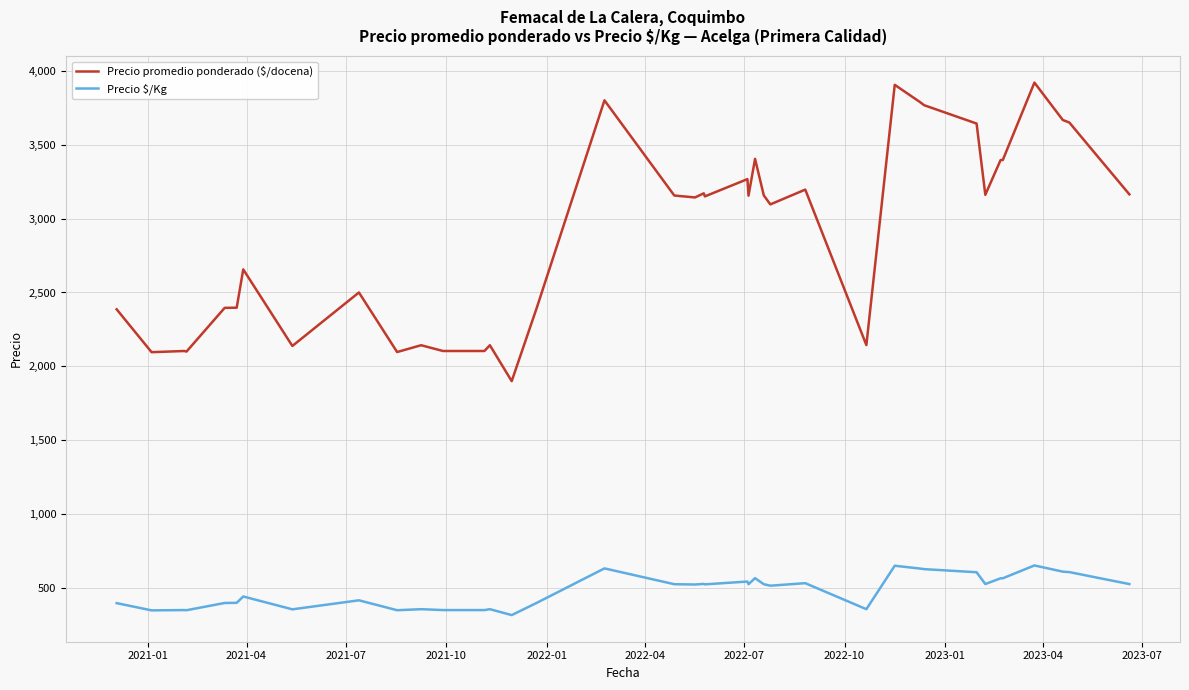

Which series has the largest range (max minus min)?

Precio promedio ponderado ($/docena)